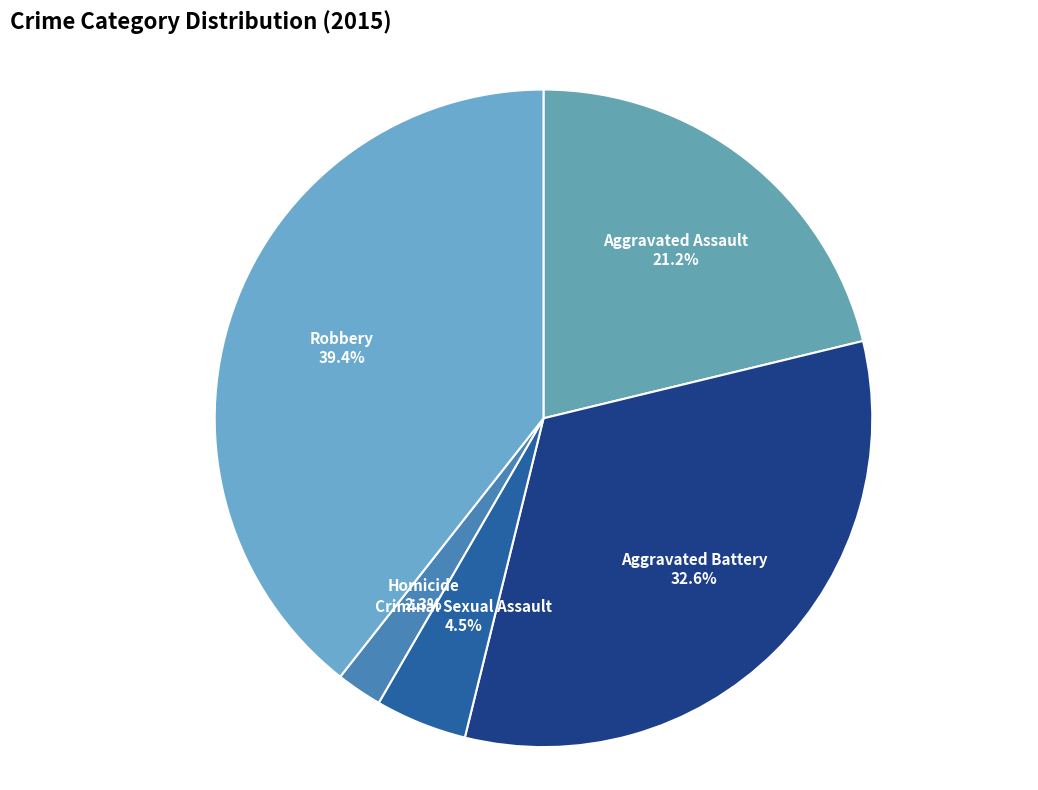

To the nearest percent, what percentage of the pie is Aggravated Assault?

21%